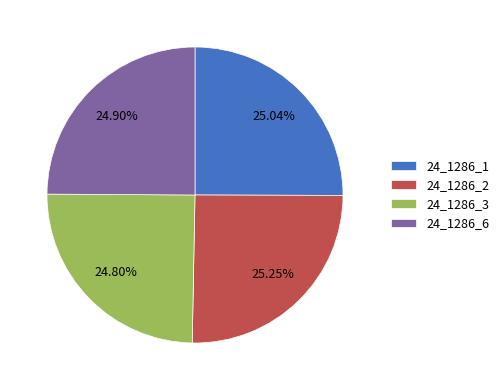

Is there any slice that represents more than half of the pie?

No